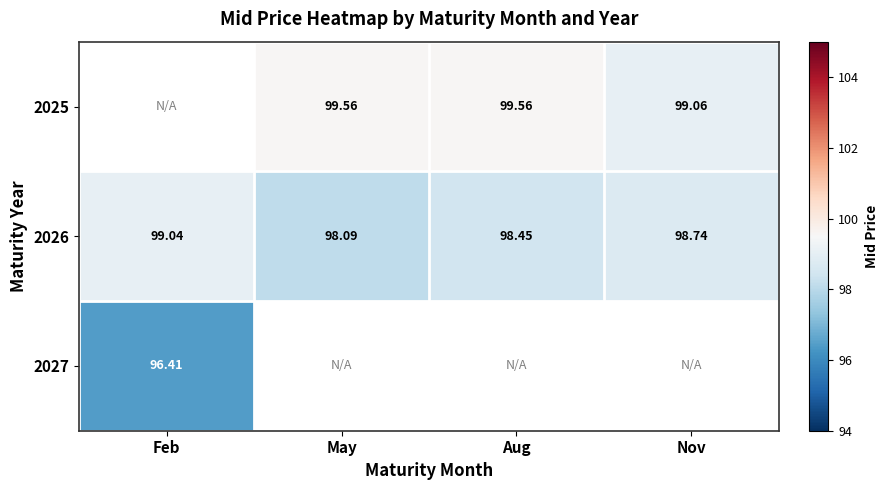

The value of 2026 at May is 98.1. True or false?

True